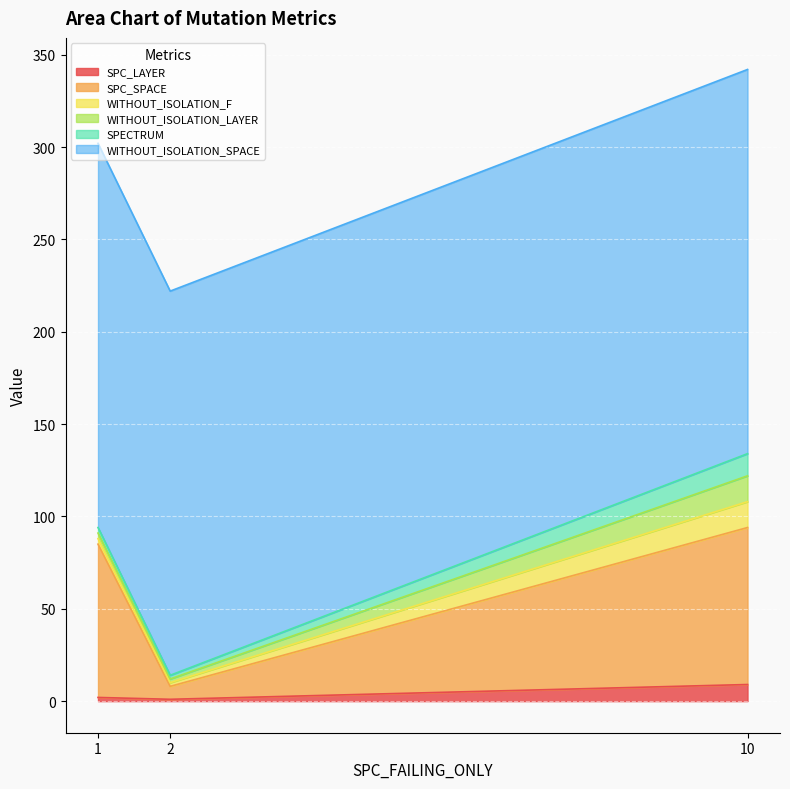

At which label does SPC_SPACE first exceed 83?

10